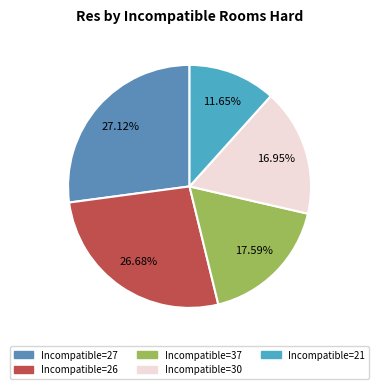

How many slices are in this pie chart?

5